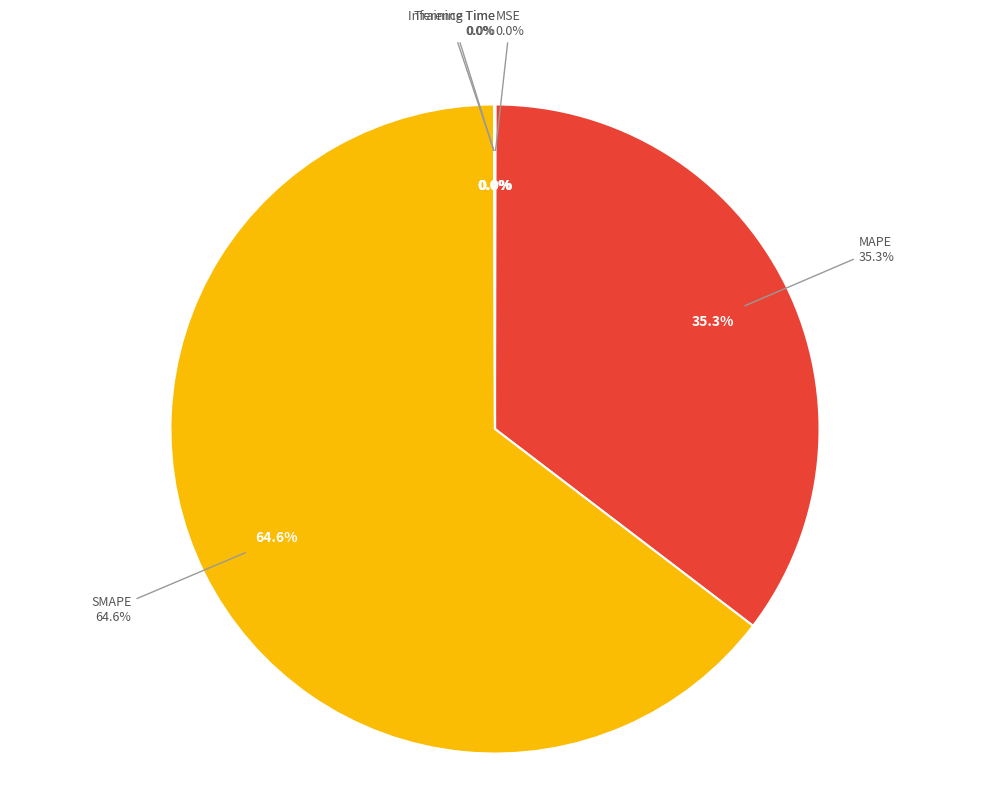

Is SMAPE the majority of the pie?

Yes